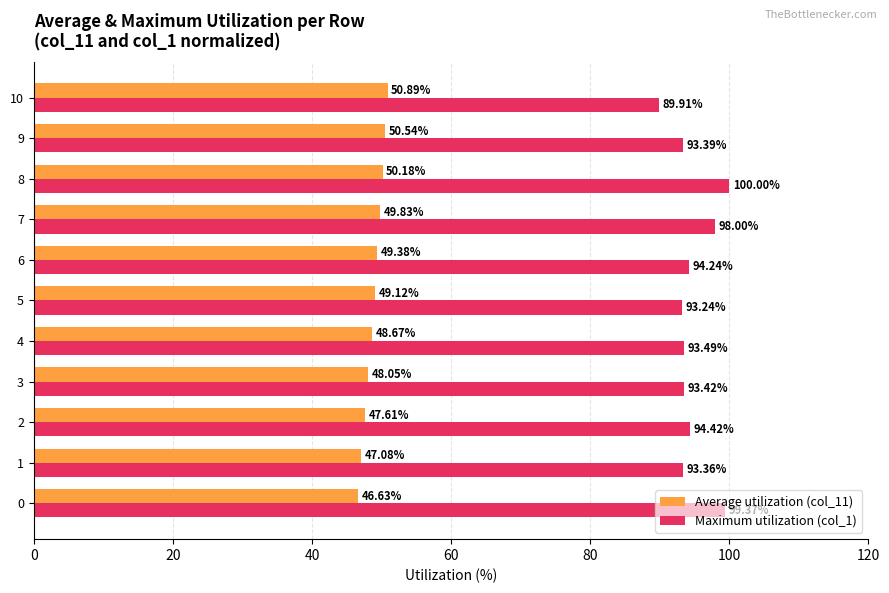

Is it true that Maximum utilization (col_1) equals 64.9 at 0?

False